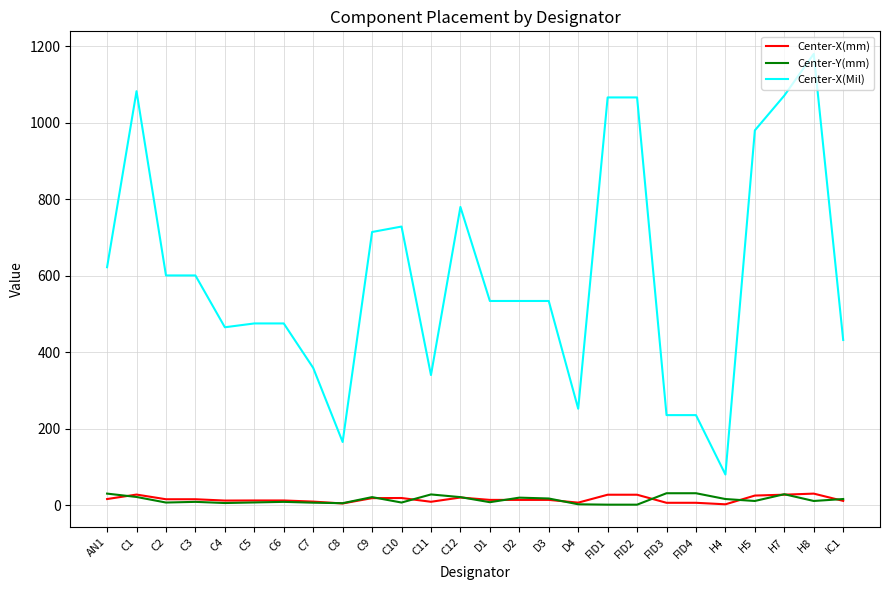

Which series has the widest spread of values?

Center-X(Mil)